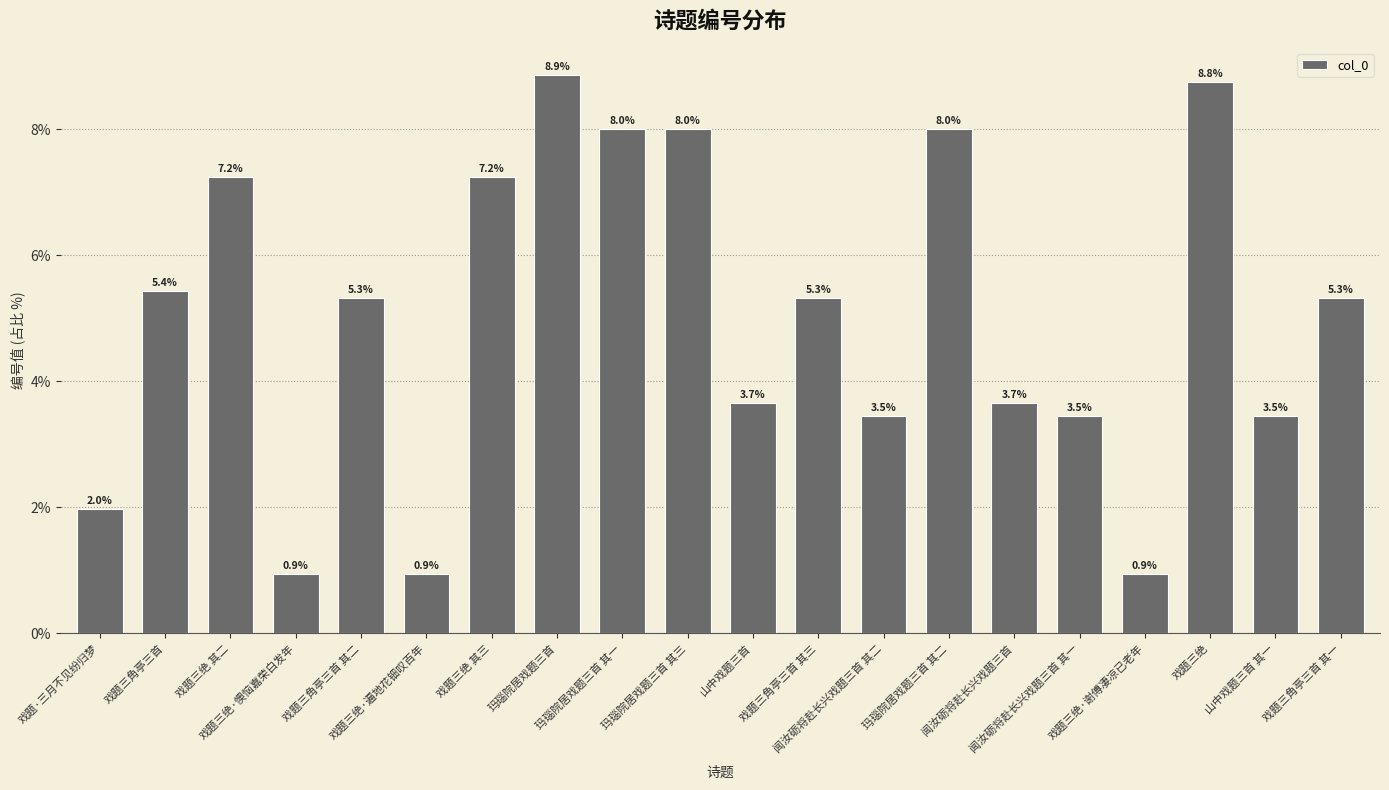

What is the value of the 8th bar from the left?

8.9